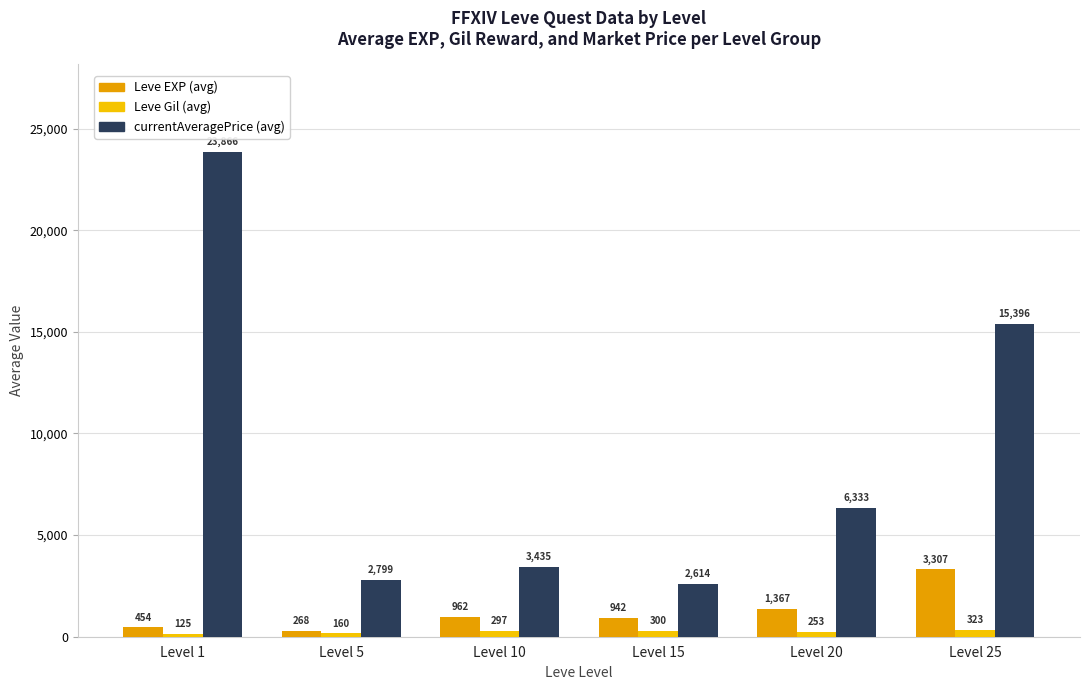

Which category has the lowest value across all series?

Level 1